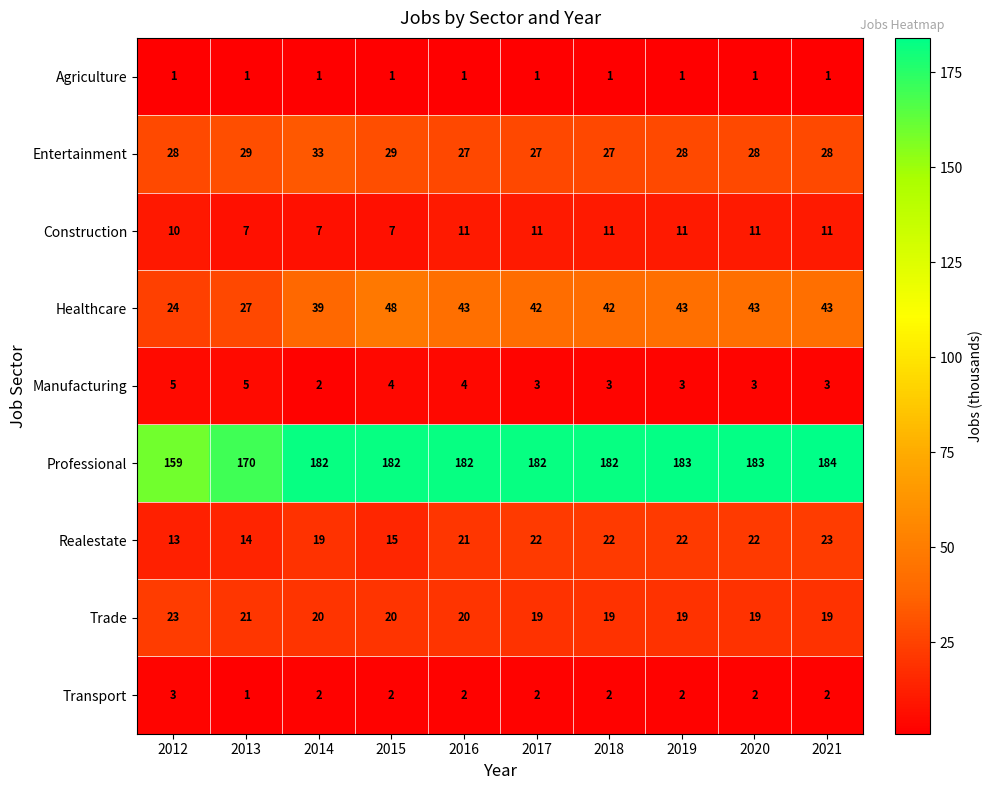

How many Transport values are between 2 and 3?

9